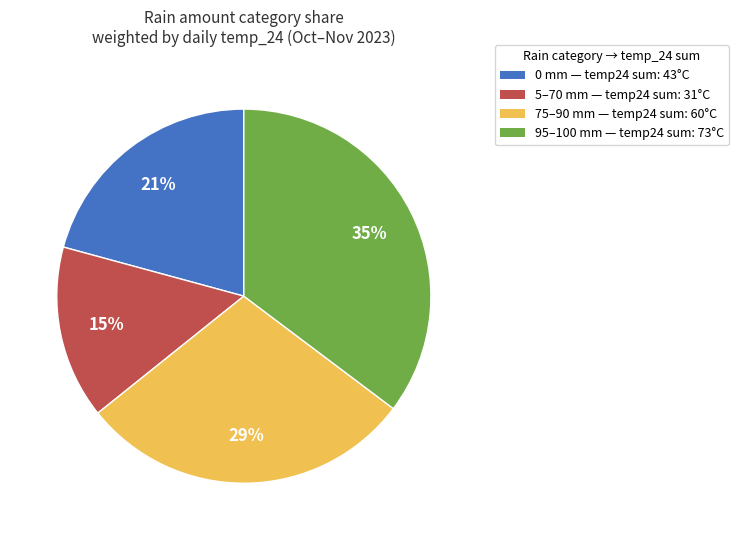

Is there any slice that represents more than half of the pie?

No